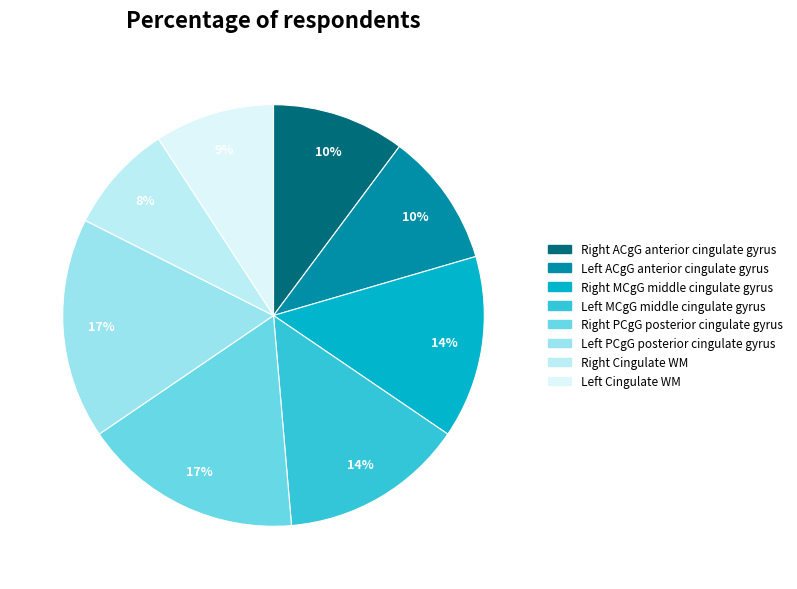

How many slices are in this pie chart?

8